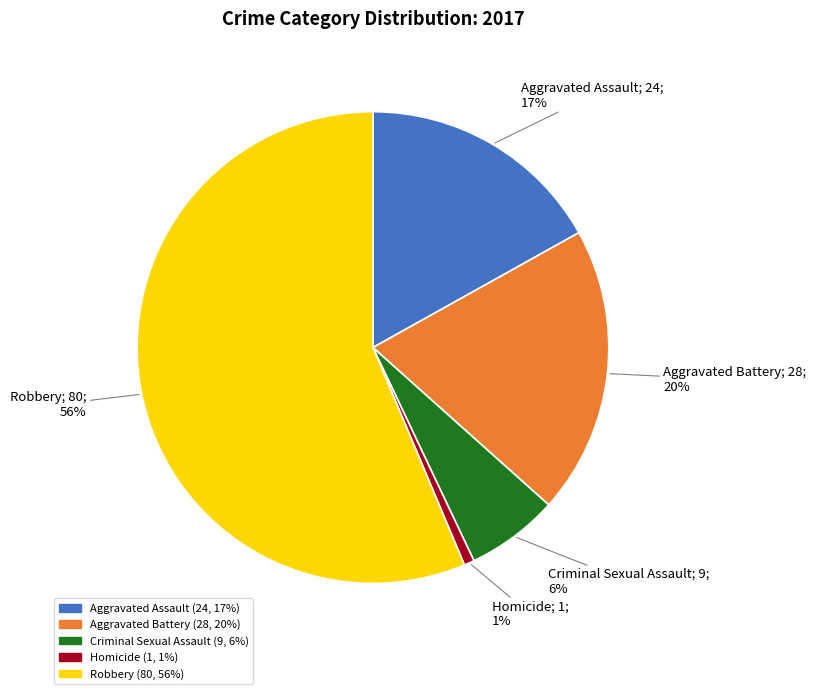

True or false: Criminal Sexual Assault accounts for 6% of the total.

True